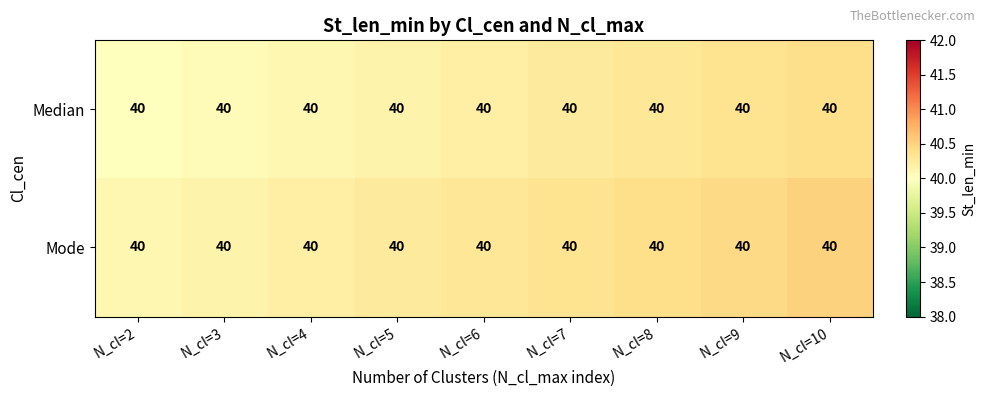

Is it true that Mode equals 68.7 at N_cl=8?

False